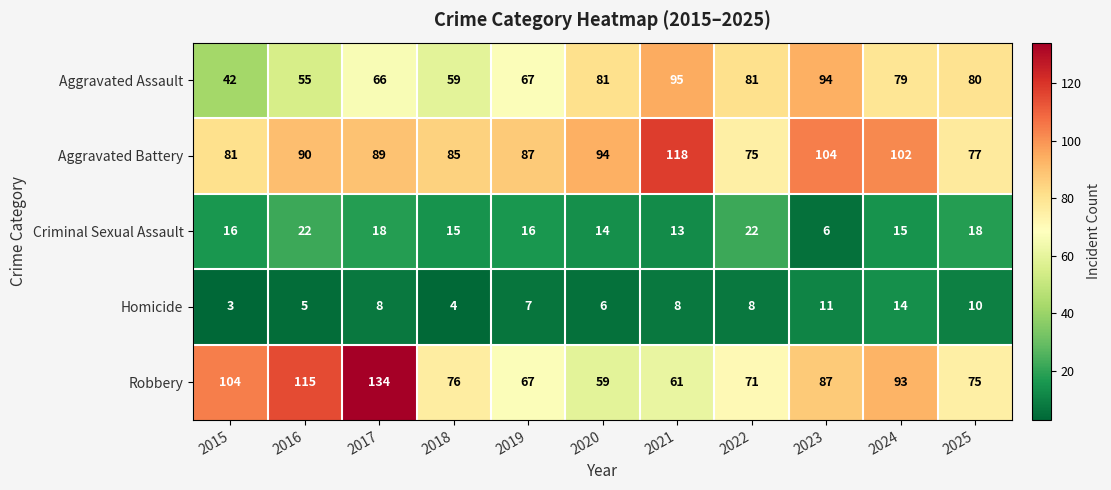

At which category is the sum across all series the highest?

2017